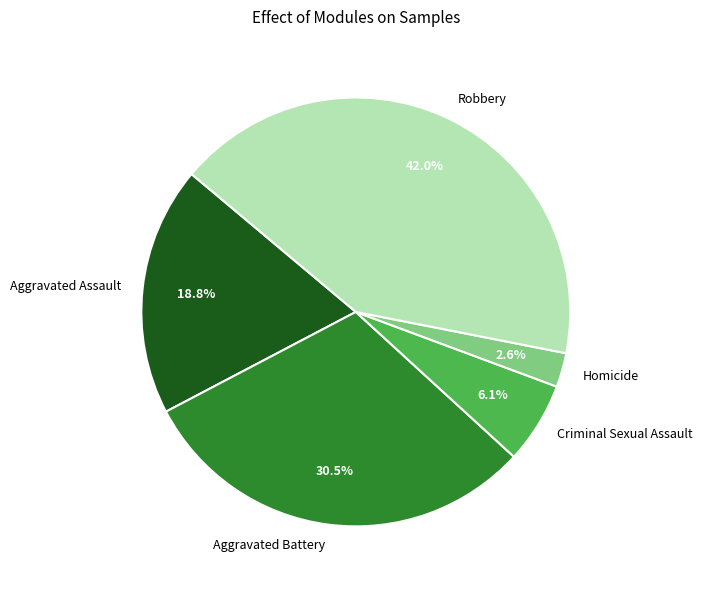

Which has a higher value, Aggravated Assault or Robbery?

Robbery